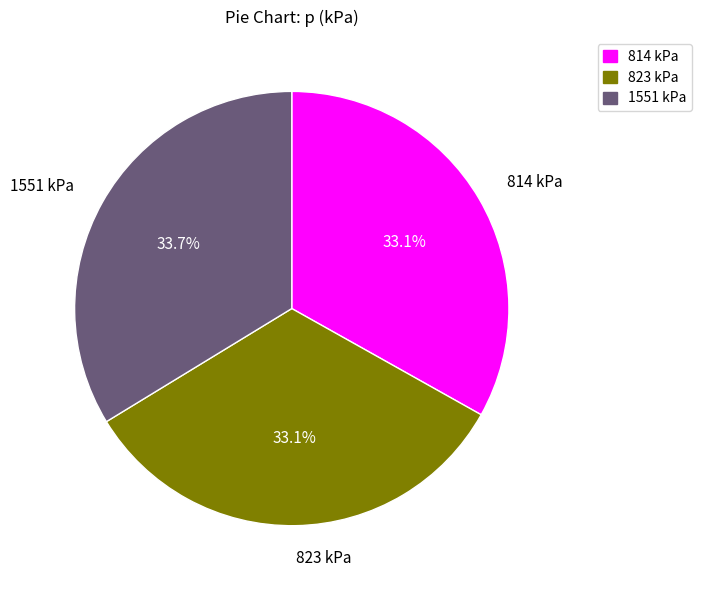

To the nearest percent, what is the average slice percentage?

33%